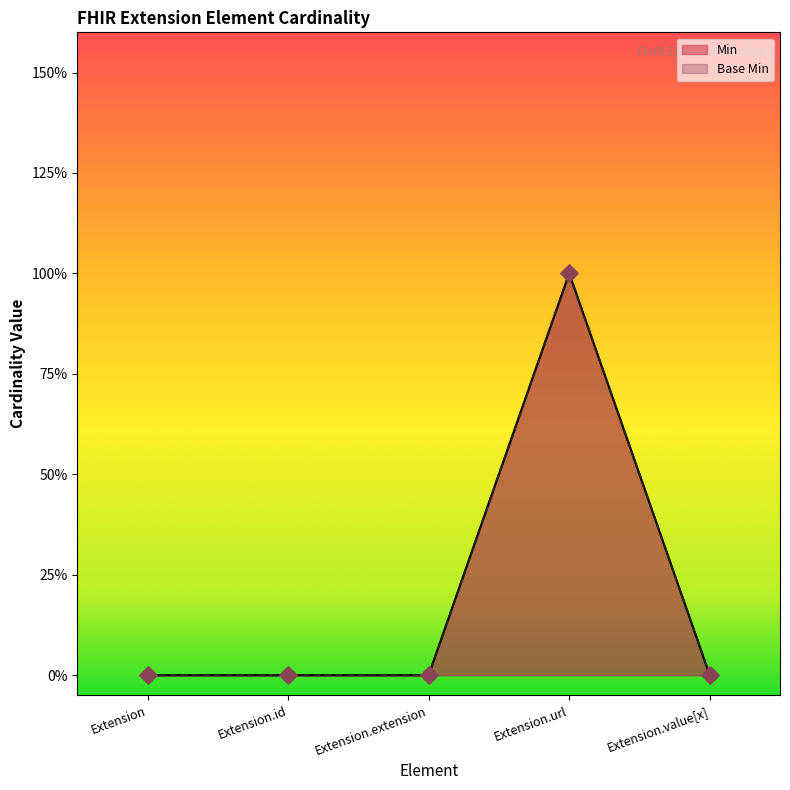

Which series contains the highest Y value?

Min